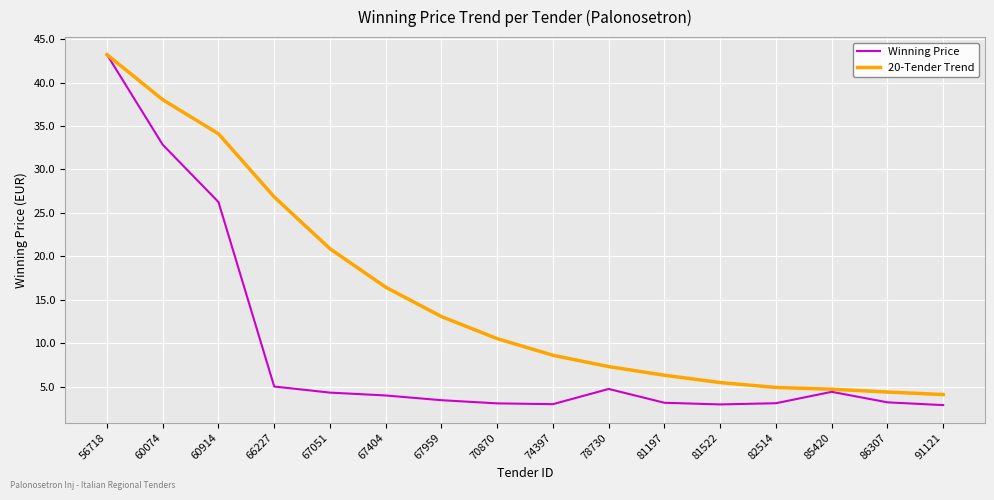

Is the value of 20-Tender Trend at 81197 greater than the value of Winning Price at 60914?

No